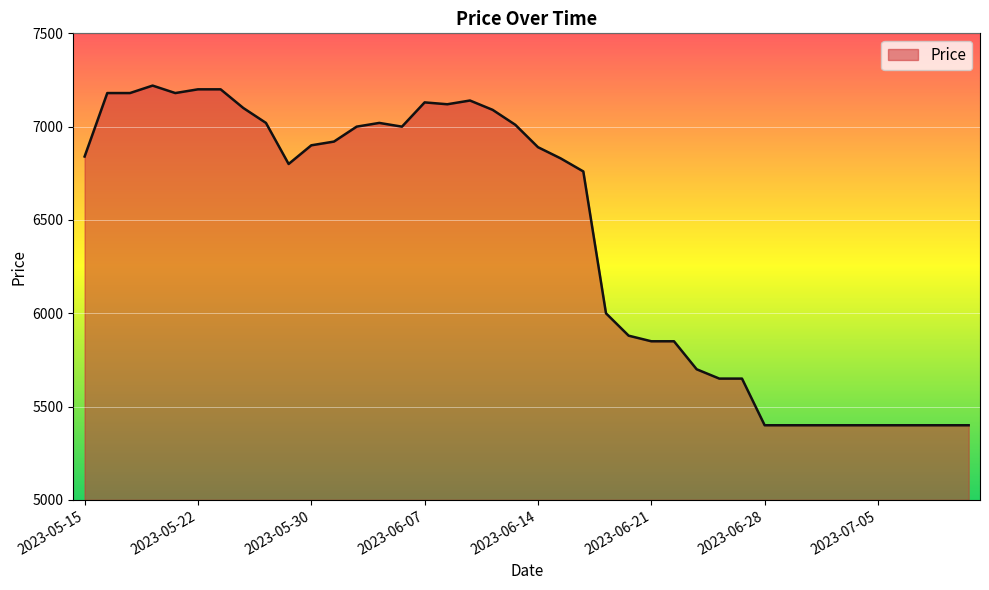

What is the maximum value shown in the chart?

7220